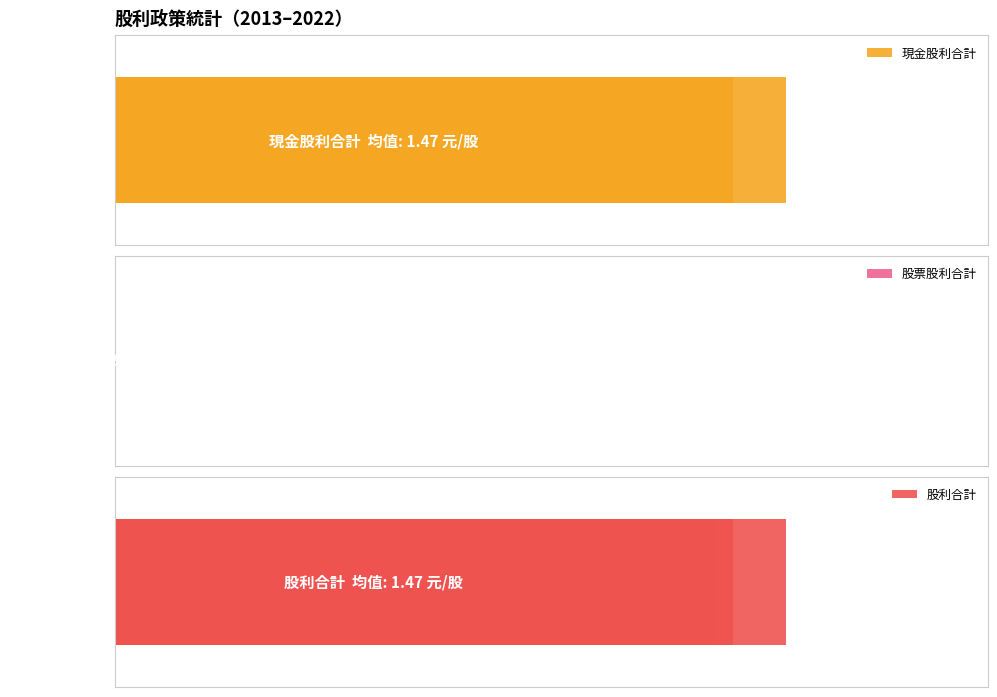

List the series in order of their peak value, lowest first.

股票股利合計, 現金股利合計, 股利合計